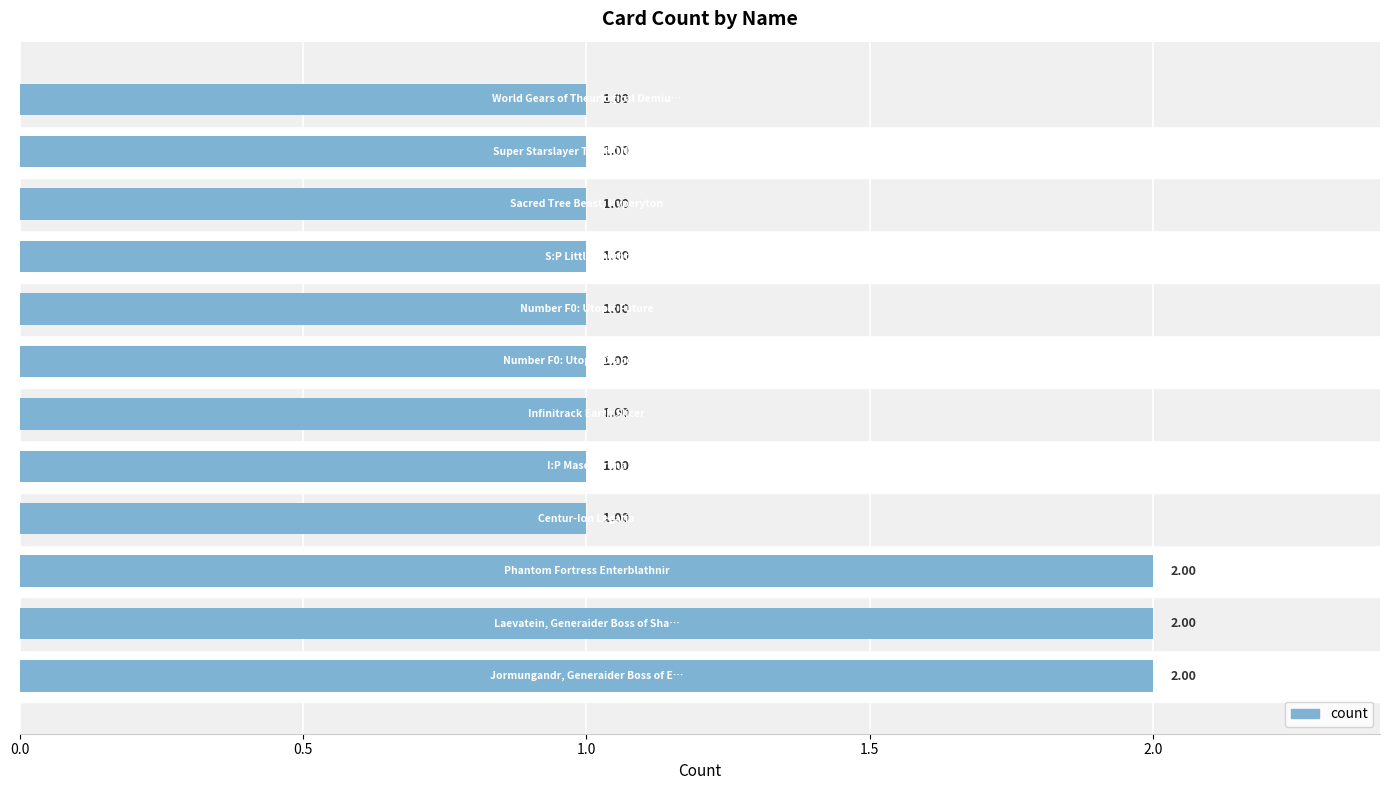

What is the minimum value shown in the chart?

1